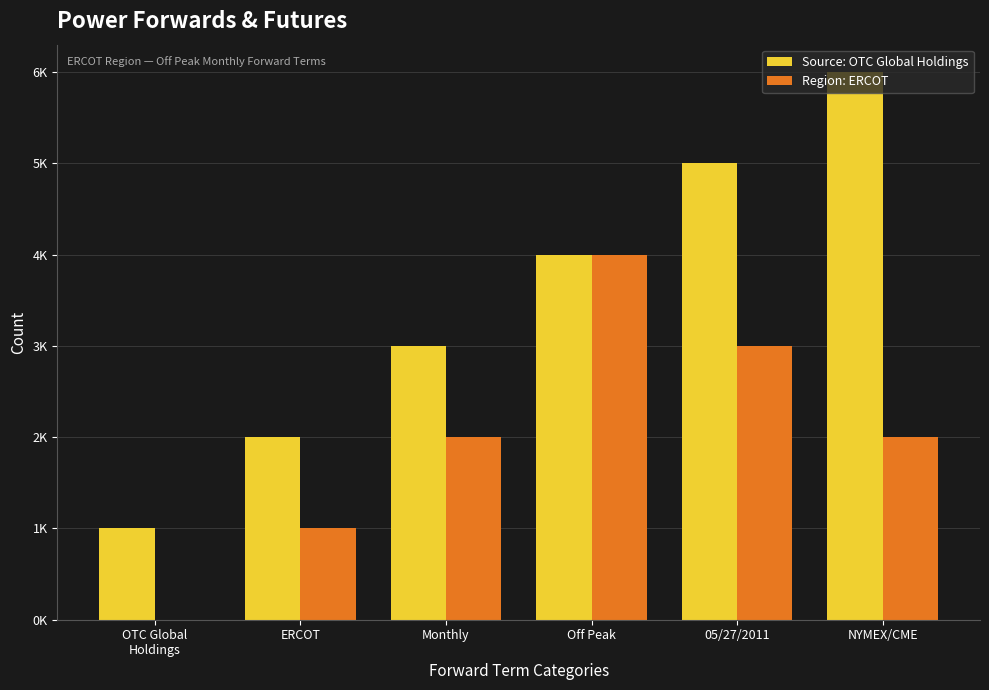

Which series has the largest total across all categories?

Source: OTC Global Holdings